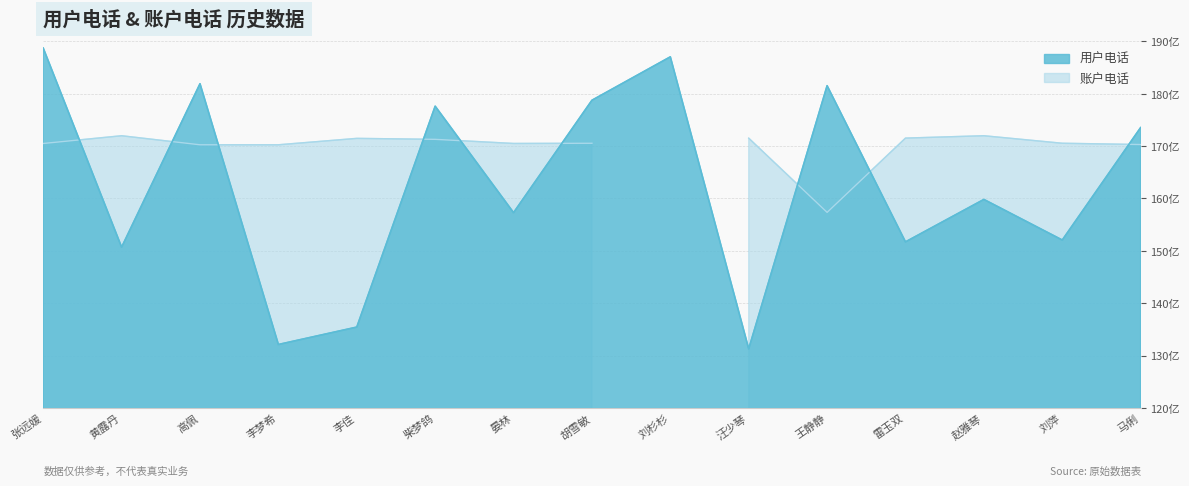

What is the approximate value at 刘杉杉?

18704601232